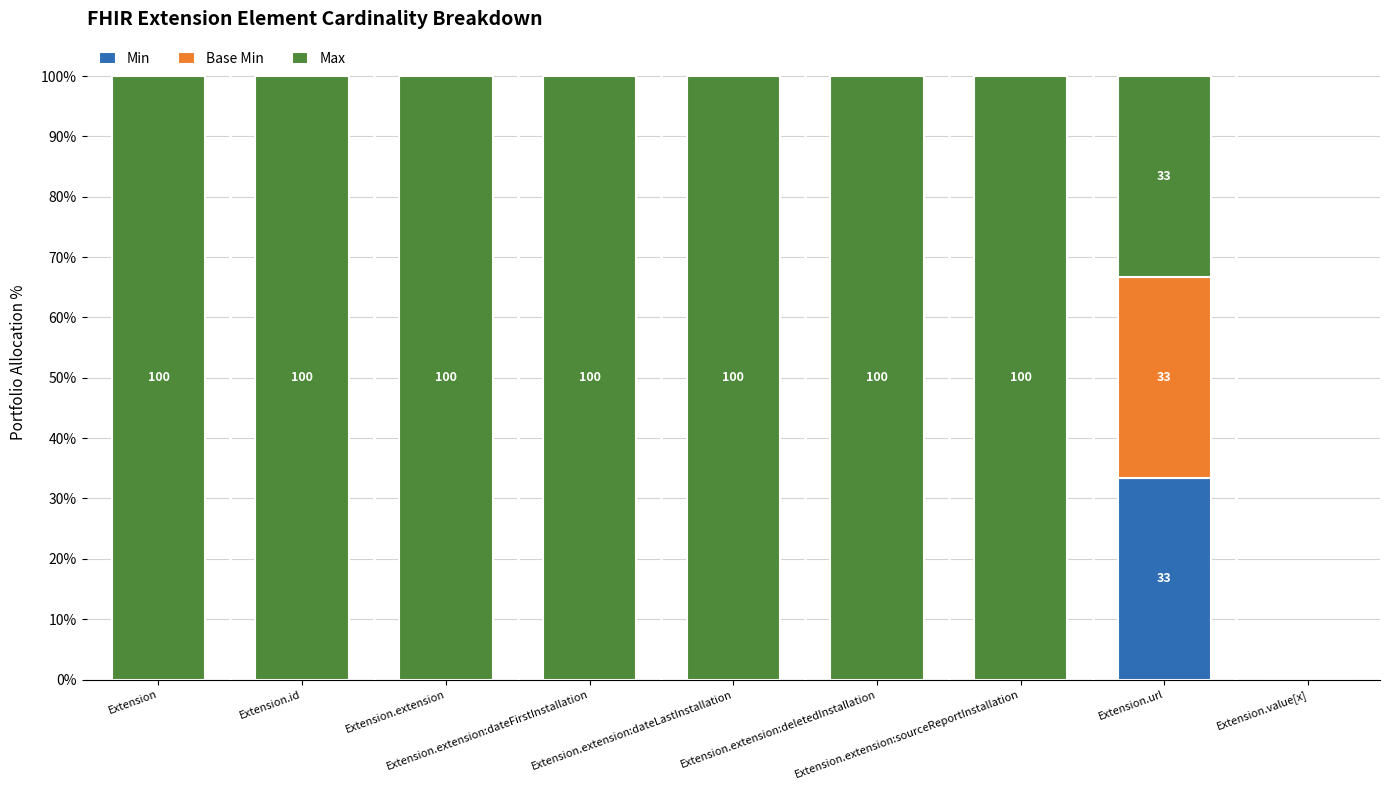

How many distinct data groups are displayed?

3